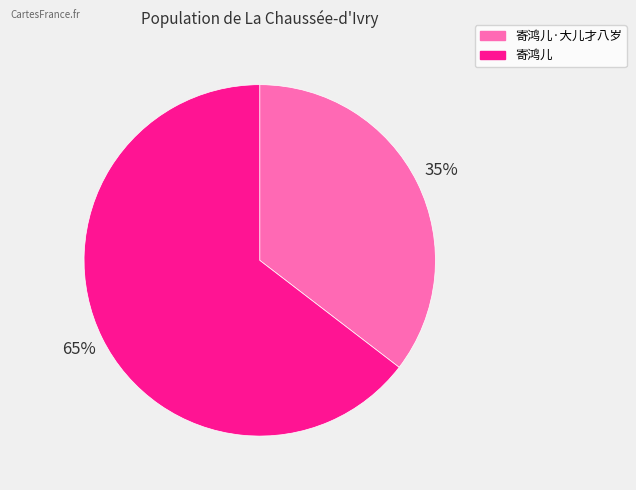

Count the number of slices in the pie.

2